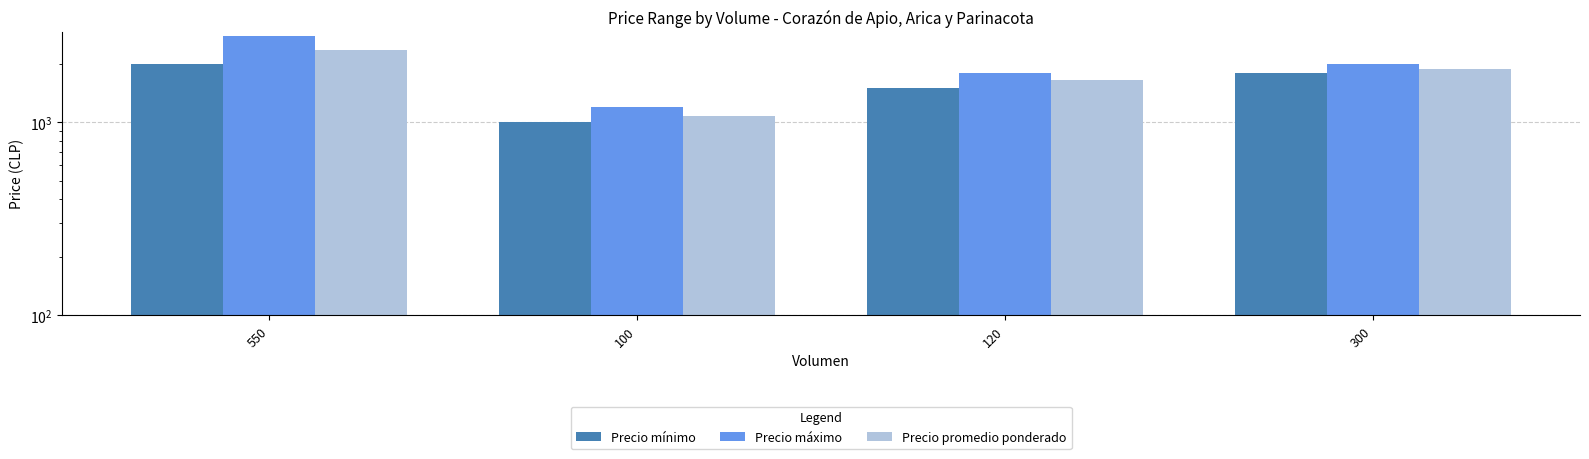

What is the label of the 1st bar from the right?

300